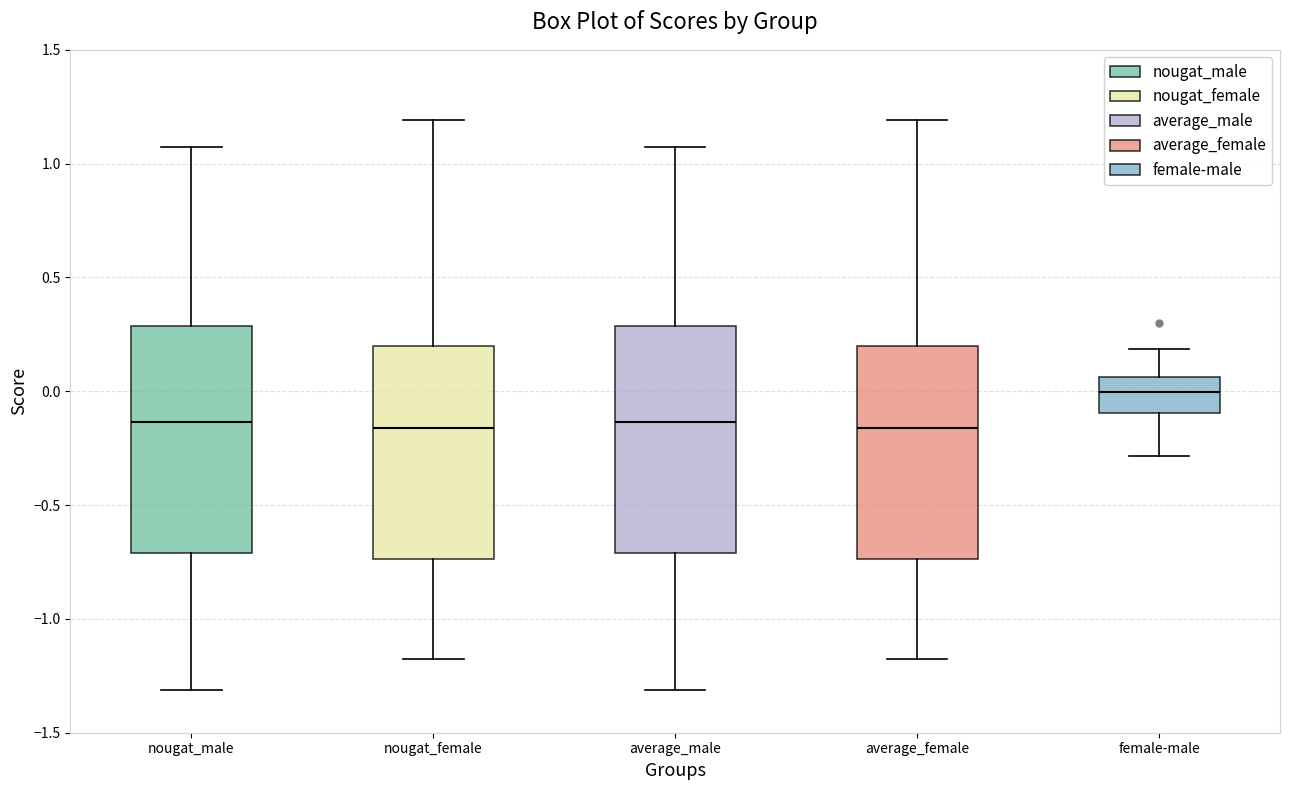

Reading left to right, read every box against the y-axis: the position of its median line, the range the box covers, and the ends of its whiskers. The values are not printed on the chart, so give them approximately, as read against the axis.

nougat_male: median -0.15, box -0.70 to 0.30, whiskers -1.30 to 1.05
nougat_female: median -0.15, box -0.75 to 0.20, whiskers -1.15 to 1.20
average_male: median -0.15, box -0.70 to 0.30, whiskers -1.30 to 1.05
average_female: median -0.15, box -0.75 to 0.20, whiskers -1.15 to 1.20
female-male: median 0.00, box -0.10 to 0.05, whiskers -0.30 to 0.20